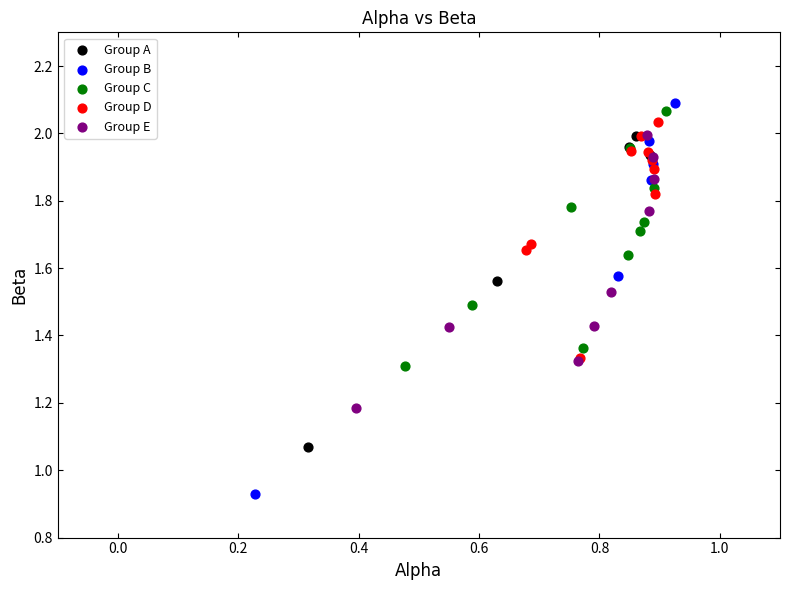

Which series reaches the minimum Y coordinate?

Group B